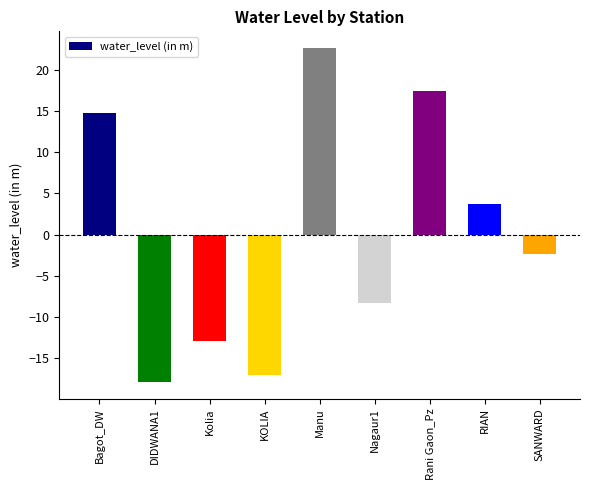

What is the sum of the values at SANWARD and RIAN?

1.3